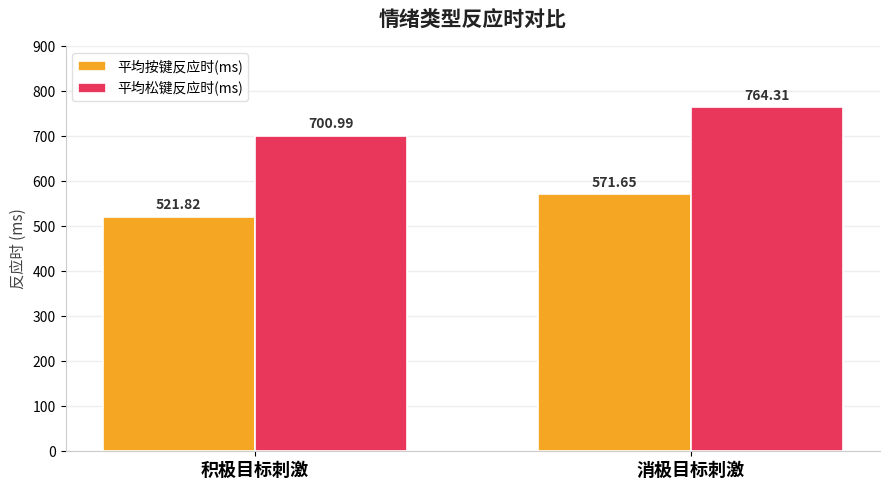

Rank the series by their maximum value, from highest to lowest.

平均松键反应时(ms), 平均按键反应时(ms)